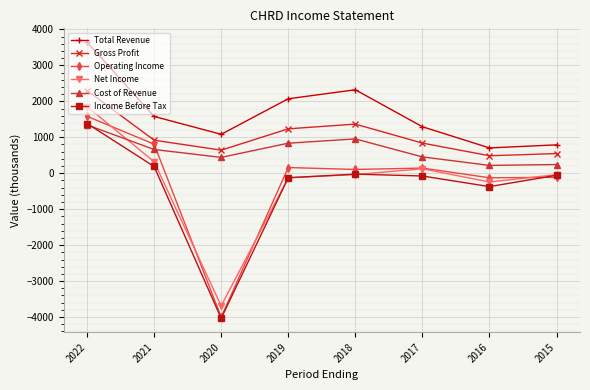

What is the value of the Gross Profit point at the 7th from the left?

486.6